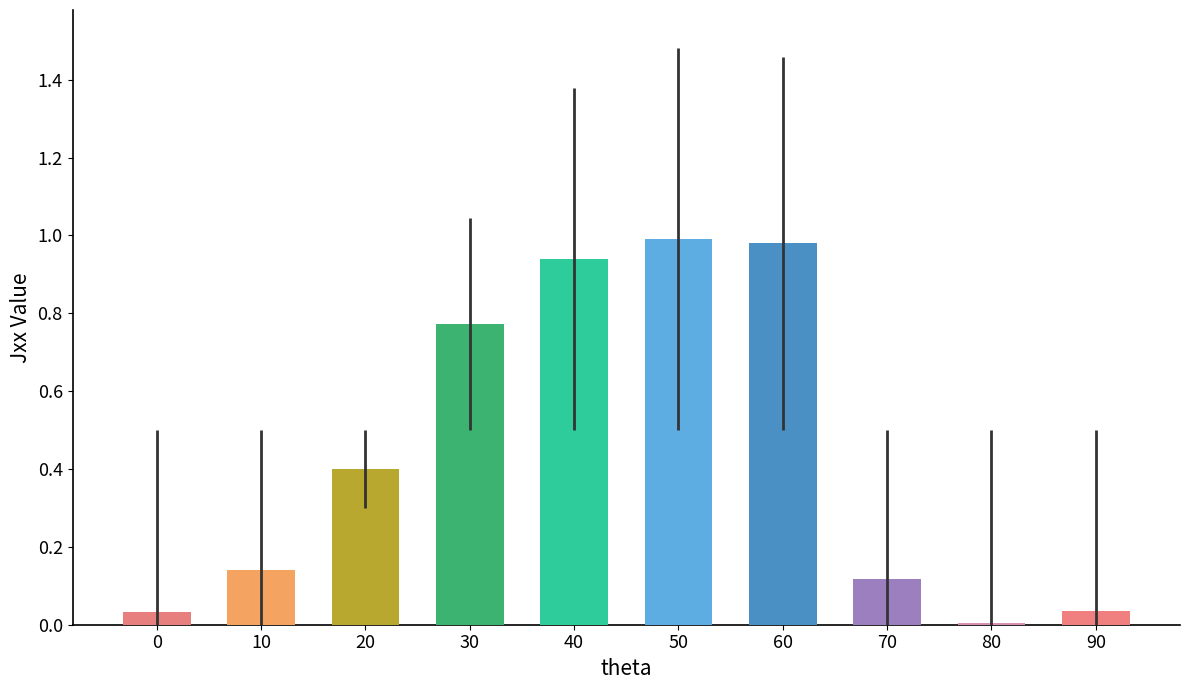

What is the change in value from 30 to 90?

-0.7